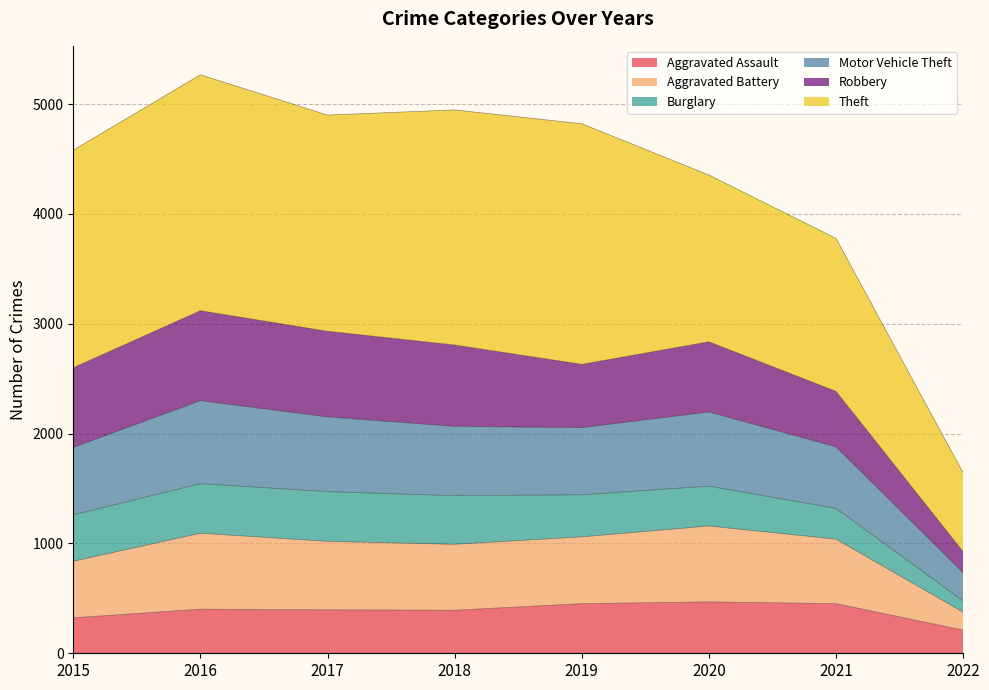

In Aggravated Assault, how many points are lower than both neighbors (excluding endpoints)?

1